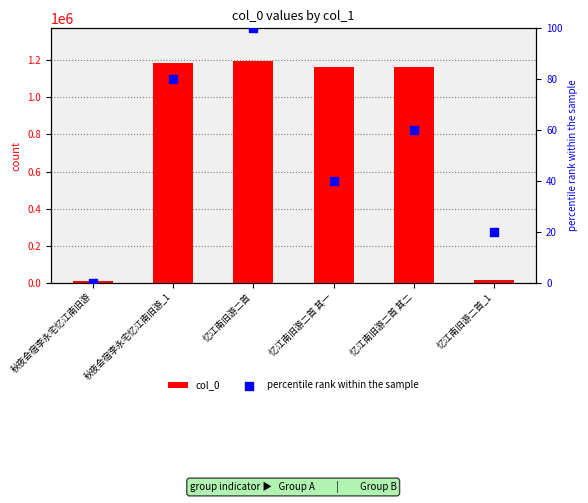

What is the total value across all series at 秋夜会宿李永宅忆江南旧游?

10617